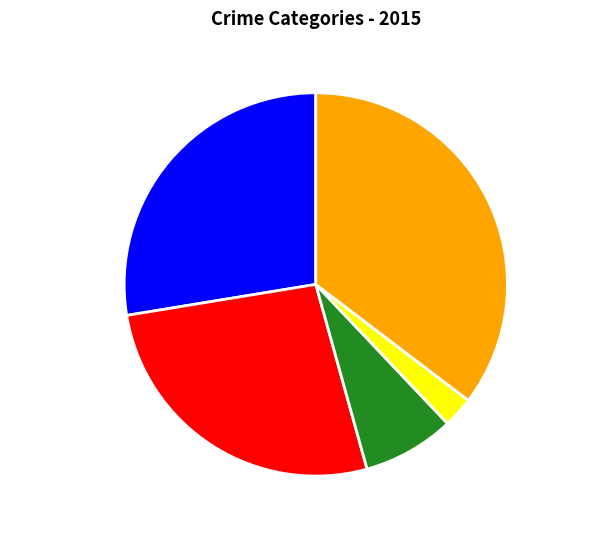

What is the largest slice in the pie chart?

Robbery